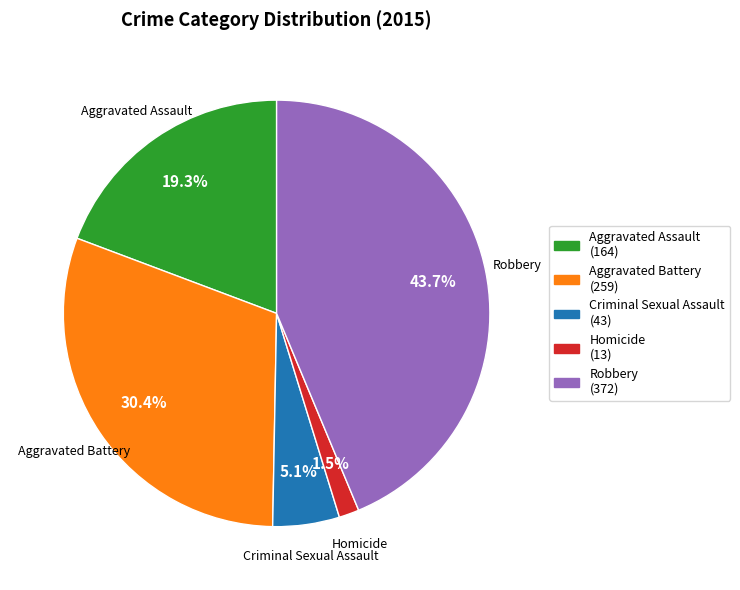

What is the smallest slice in the pie chart?

Homicide